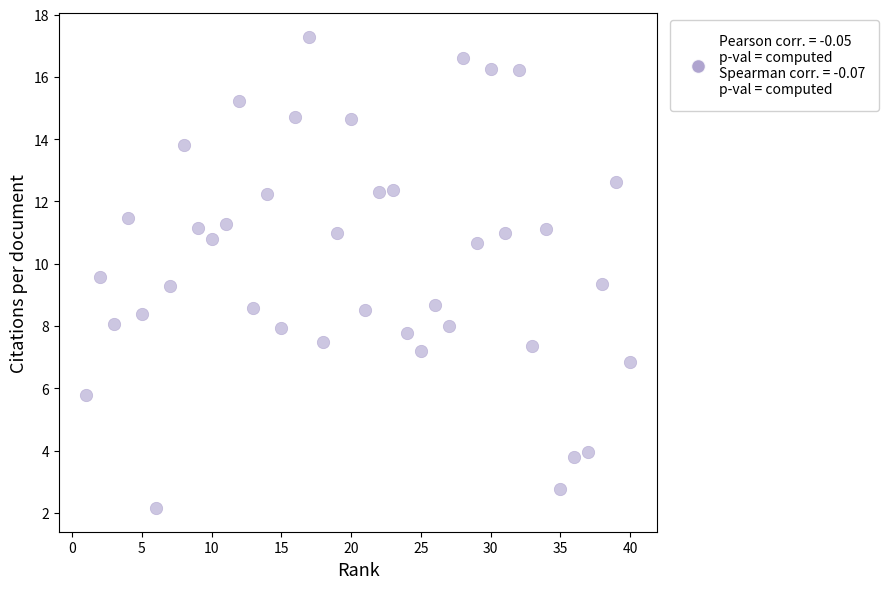

What is the range of Y values (max minus min)?

15.1